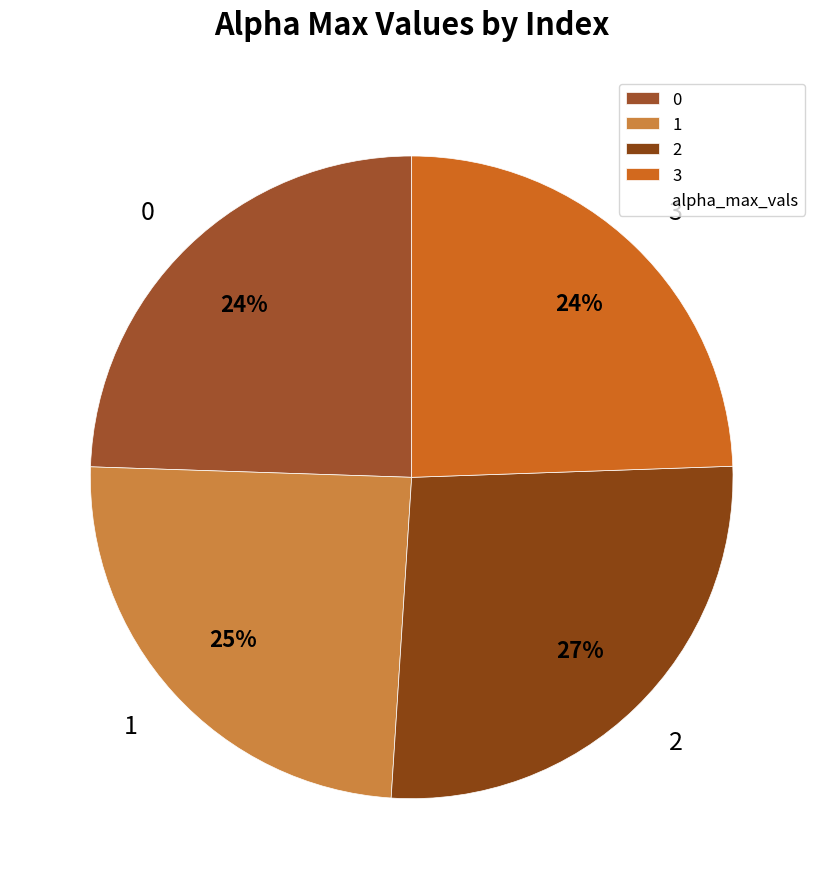

Does 2 account for over 50% of the chart?

No